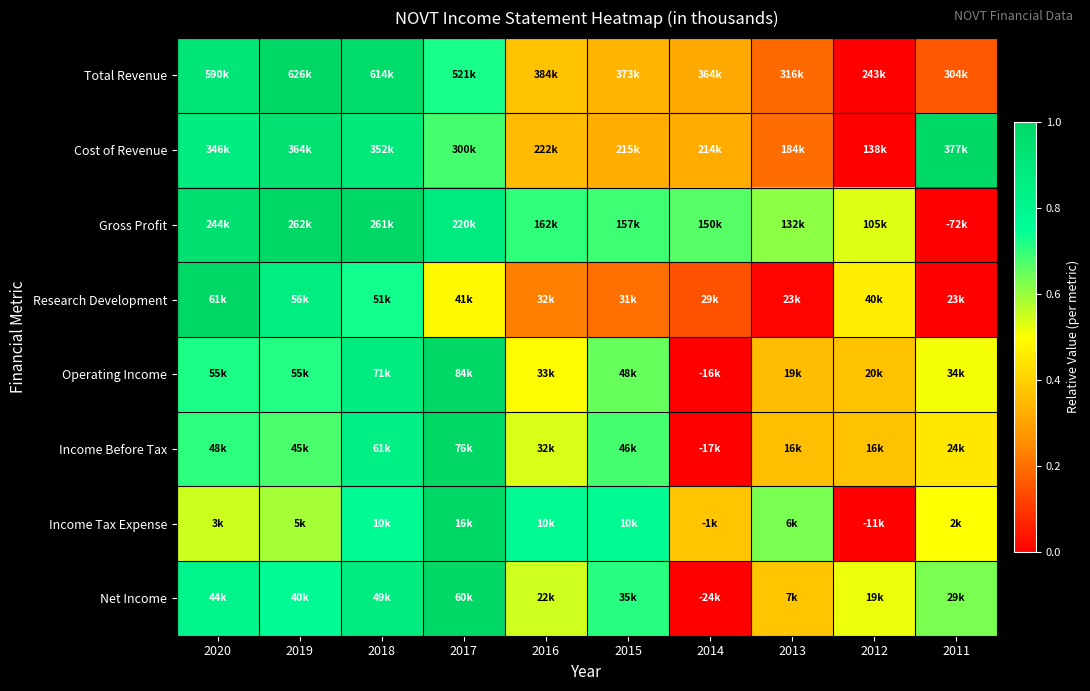

At which category does the chart reach its peak across all series?

2019